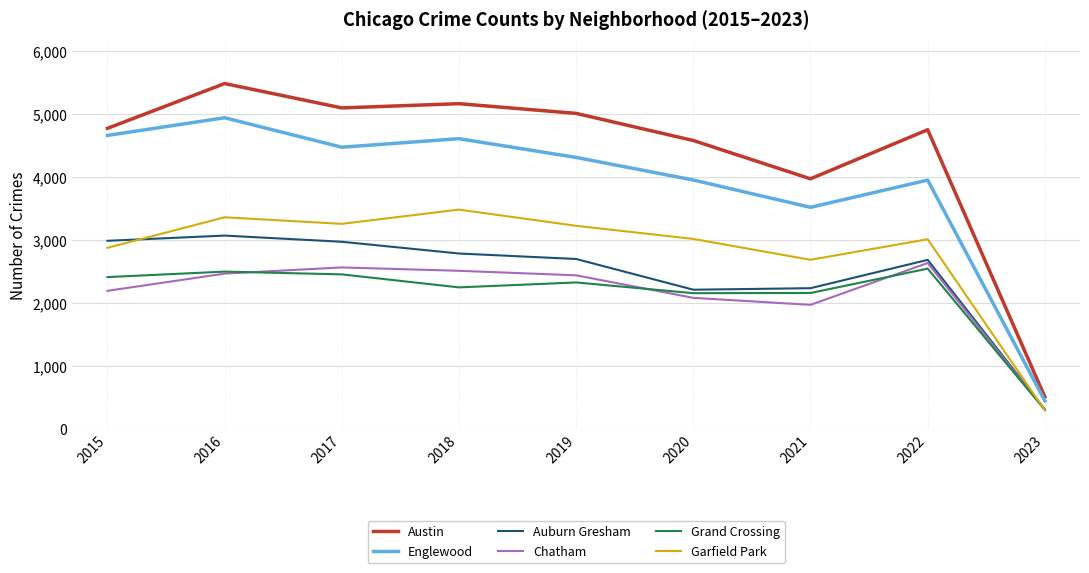

True or false: Austin and Auburn Gresham cross at least once.

False